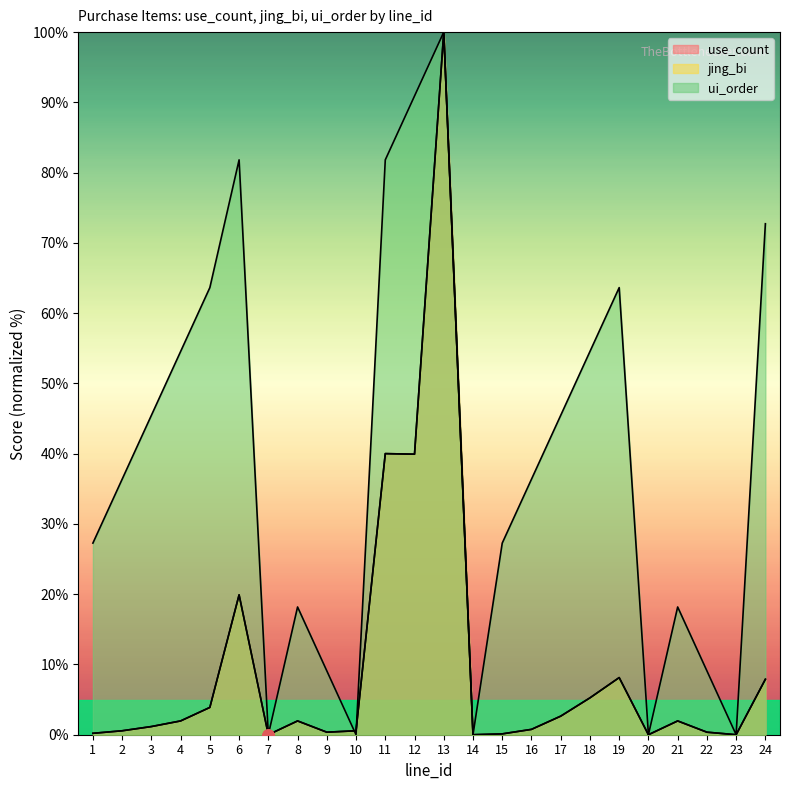

Which series has the largest total across all categories?

ui_order